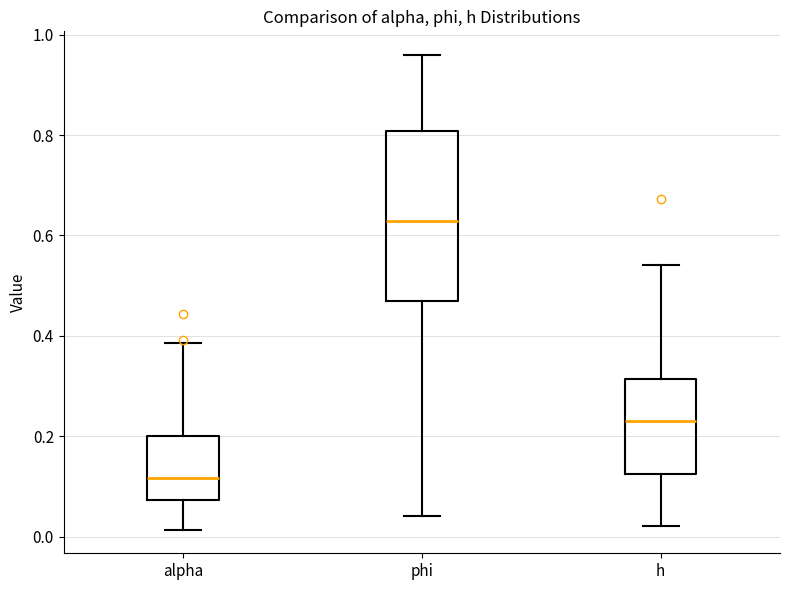

Where is the lower edge of the box for h on the y-axis? The values are not printed on the chart, so give them approximately, as read against the axis.

0.12